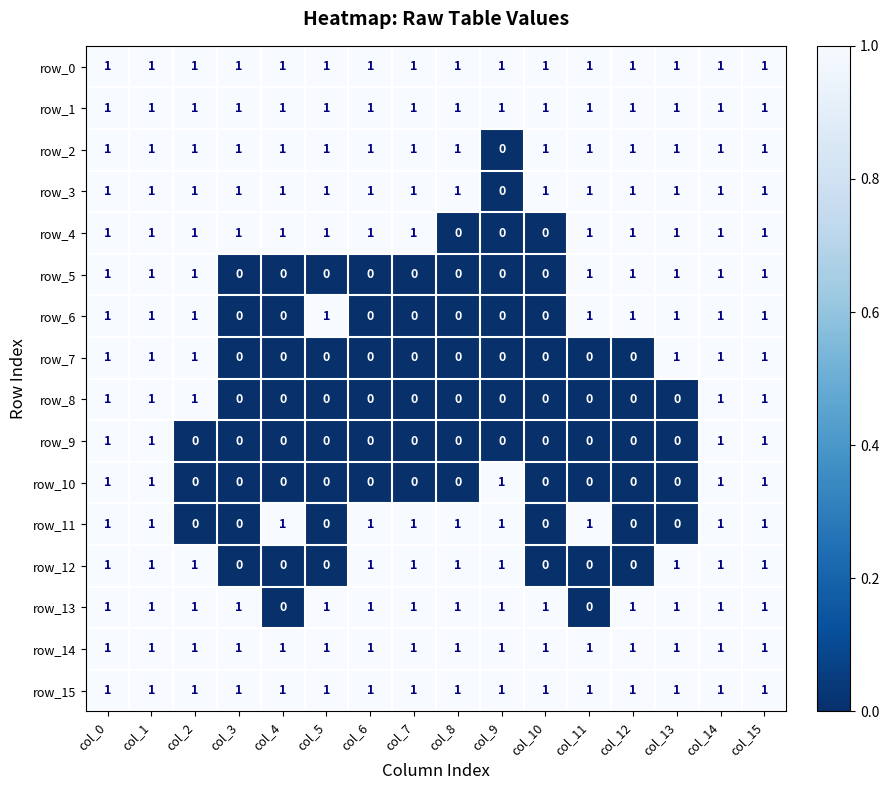

What is the total value across all series at col_11?

10